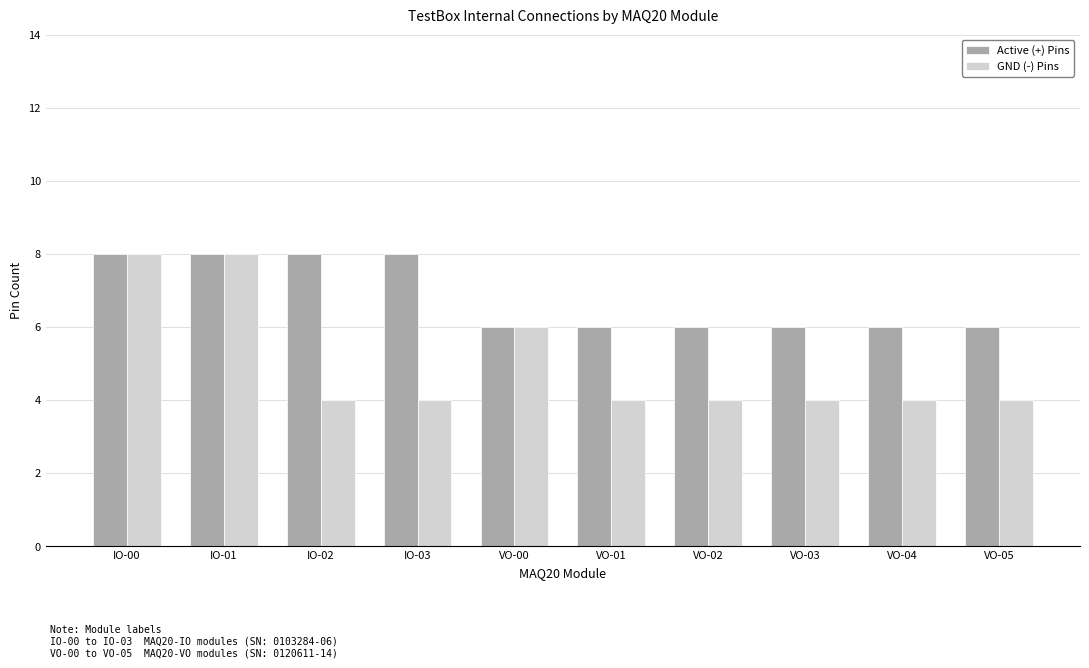

What is the maximum value shown in the chart?

8